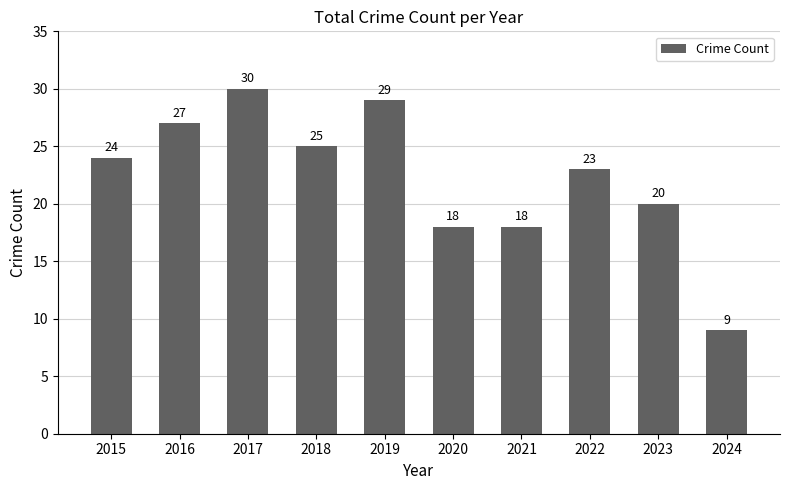

What is the difference between the values at 2015 and 2016?

3